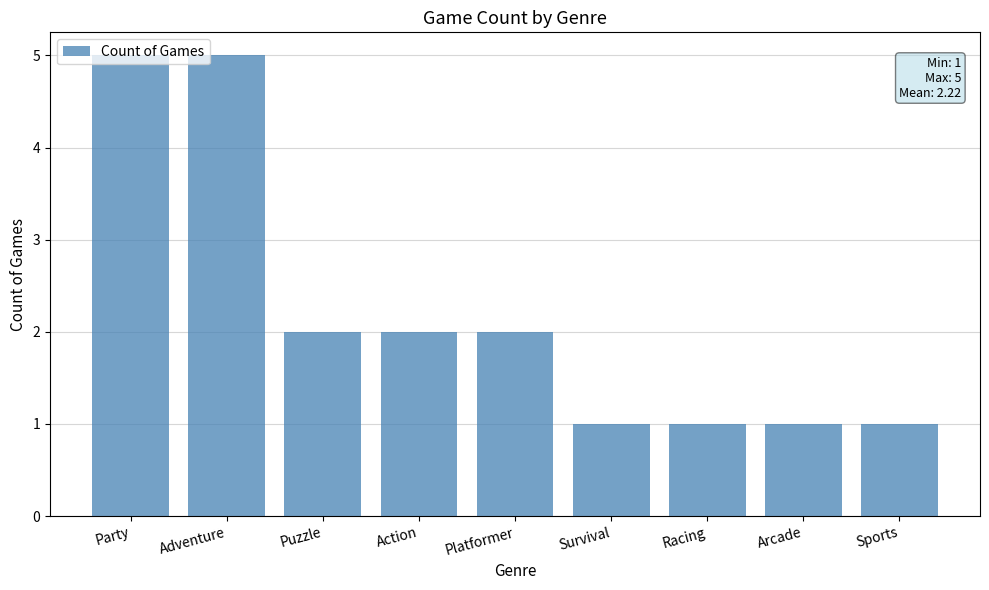

True or false: the data shows 1 at Survival.

True